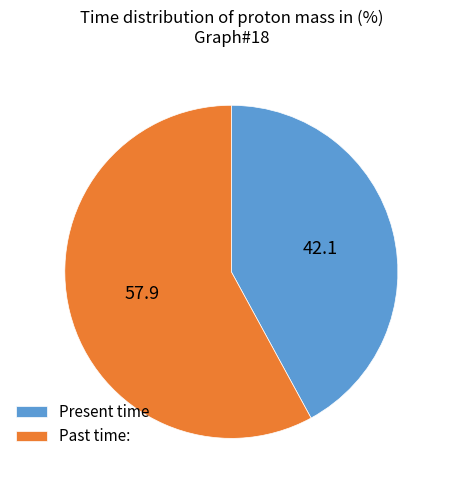

How many segments does this pie chart have?

2